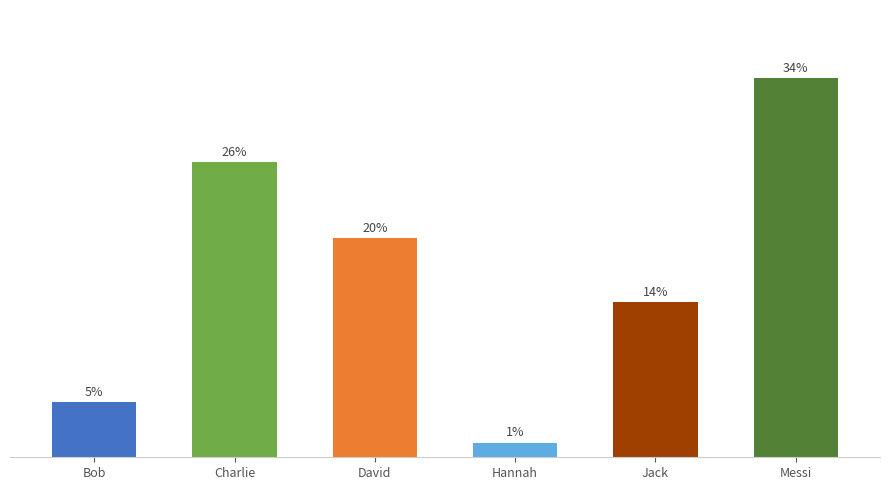

Are the bars horizontal?

No